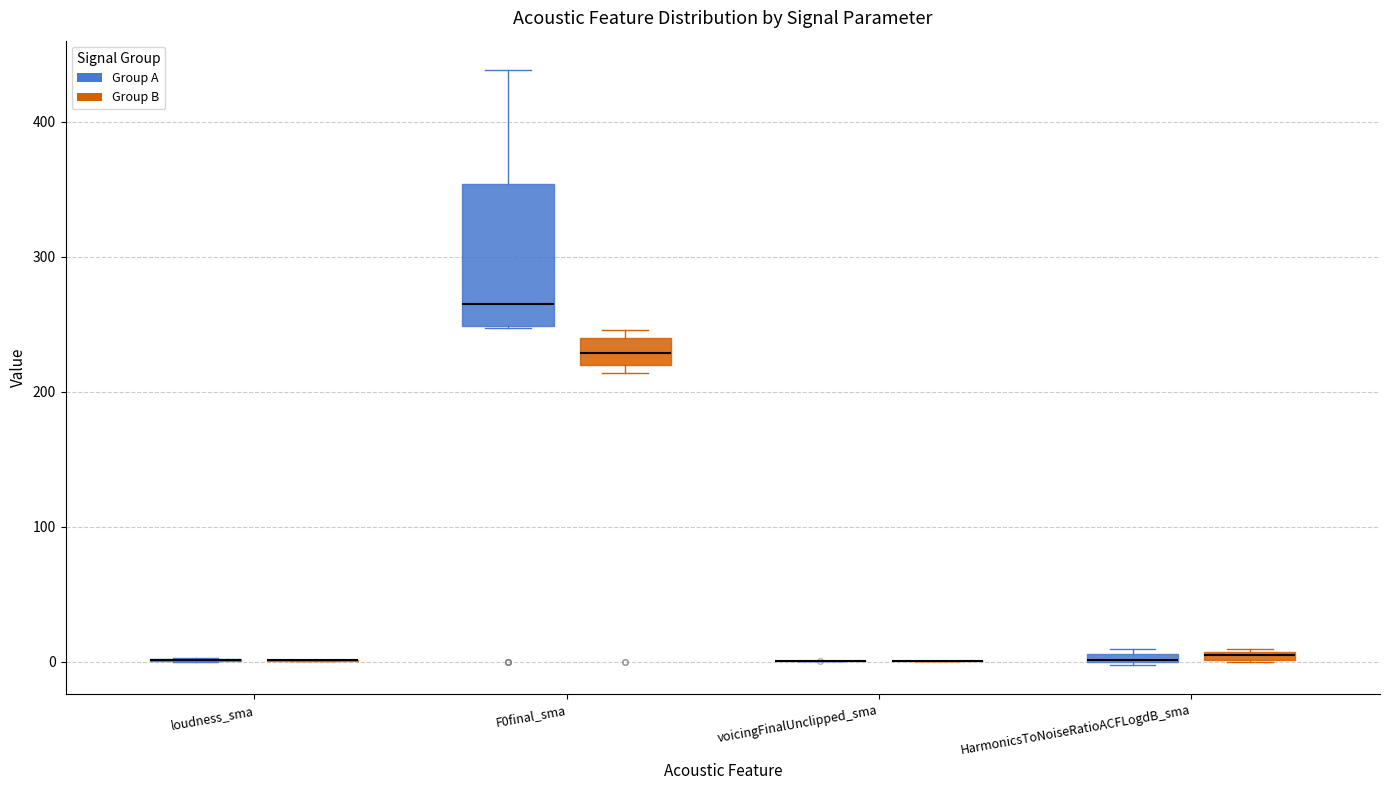

Comparing the boxes themselves (not the whiskers), which one is the tallest?

F0final_sma (Group A)